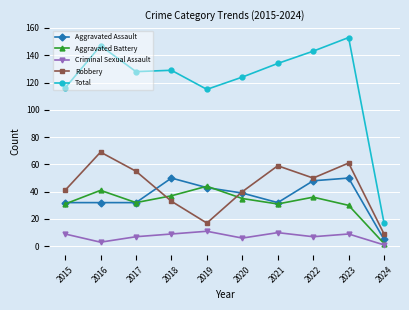

What is the value of the Criminal Sexual Assault point at the 6th from the left?

6